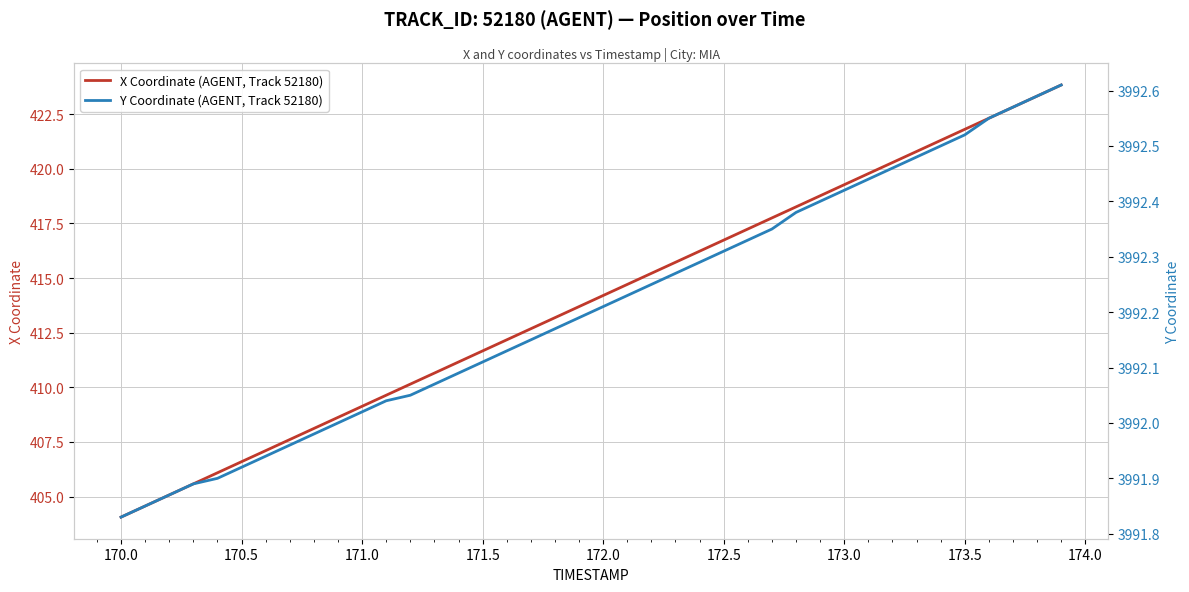

Reading left to right, transcribe all the data shown in this chart.

X Coordinate (AGENT, Track 52180): 404.1	404.6	405.1	405.6	406.1	406.6	407.1	407.6	408.1	408.6	409.1	409.6	410.1	410.7	411.2	411.7	412.2	412.7	413.2	413.7	414.2	414.7	415.2	415.7	416.2	416.7	417.2	417.7	418.3	418.8	419.3	419.8	420.3	420.8	421.3	421.8	422.3	422.8	423.3	423.8
Y Coordinate (AGENT, Track 52180): 3991.8	3991.8	3991.9	3991.9	3991.9	3991.9	3991.9	3992.0	3992.0	3992.0	3992.0	3992.0	3992.1	3992.1	3992.1	3992.1	3992.1	3992.2	3992.2	3992.2	3992.2	3992.2	3992.2	3992.3	3992.3	3992.3	3992.3	3992.3	3992.4	3992.4	3992.4	3992.4	3992.5	3992.5	3992.5	3992.5	3992.6	3992.6	3992.6	3992.6